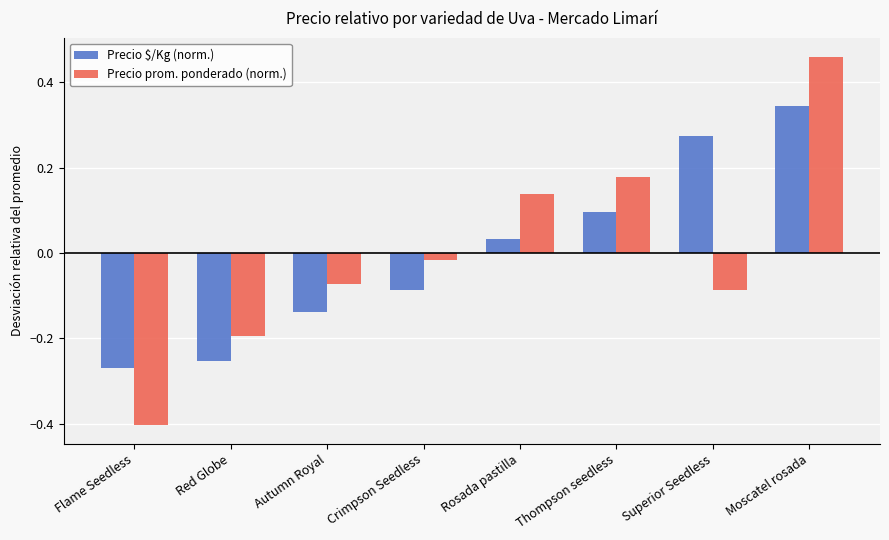

At how many categories does at least one series exceed 0?

4